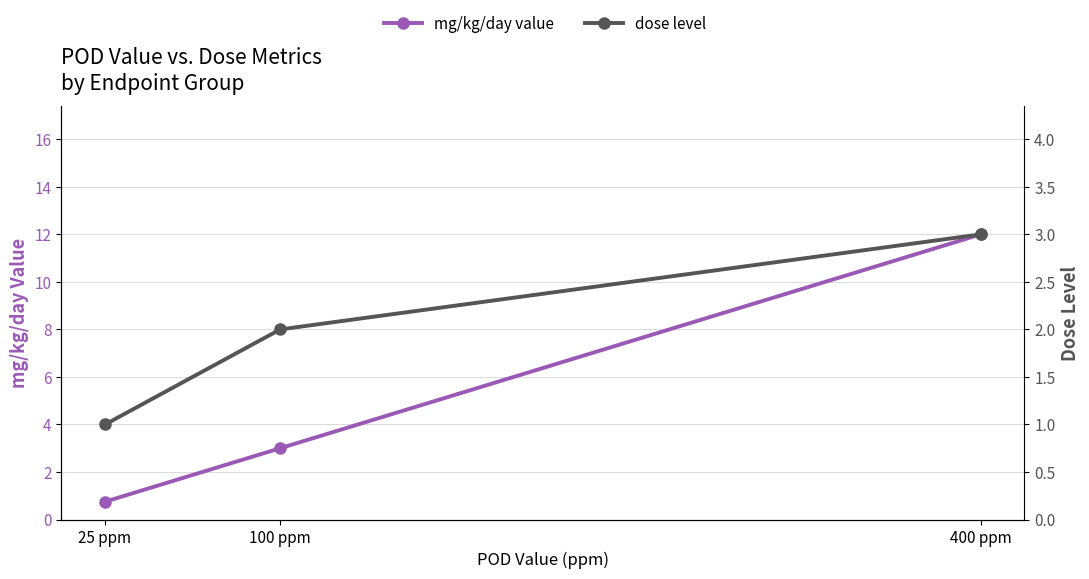

Reading left to right, what are all the values shown in this chart?

mg/kg/day value: 25 ppm=0.8	100 ppm=3.0	400 ppm=12.0
dose level: 25 ppm=1.0	100 ppm=2.0	400 ppm=3.0